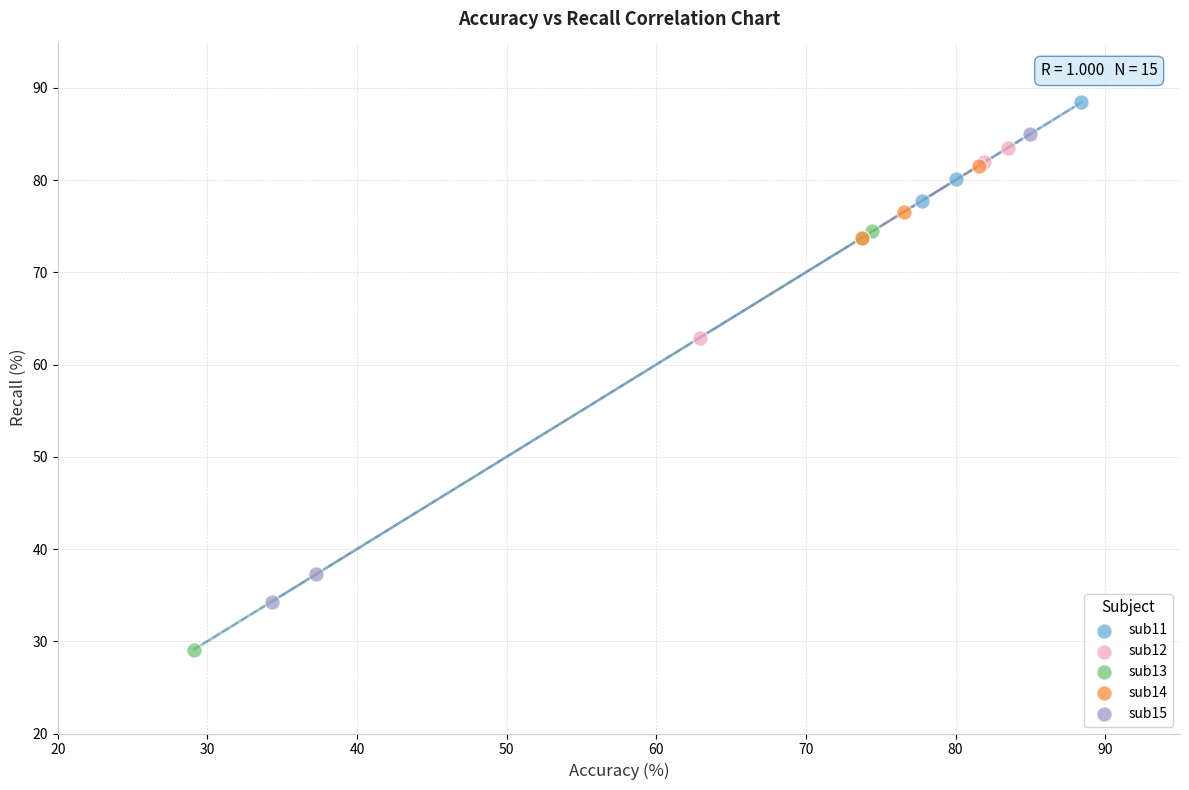

Which series has the widest spread of Y values?

sub15